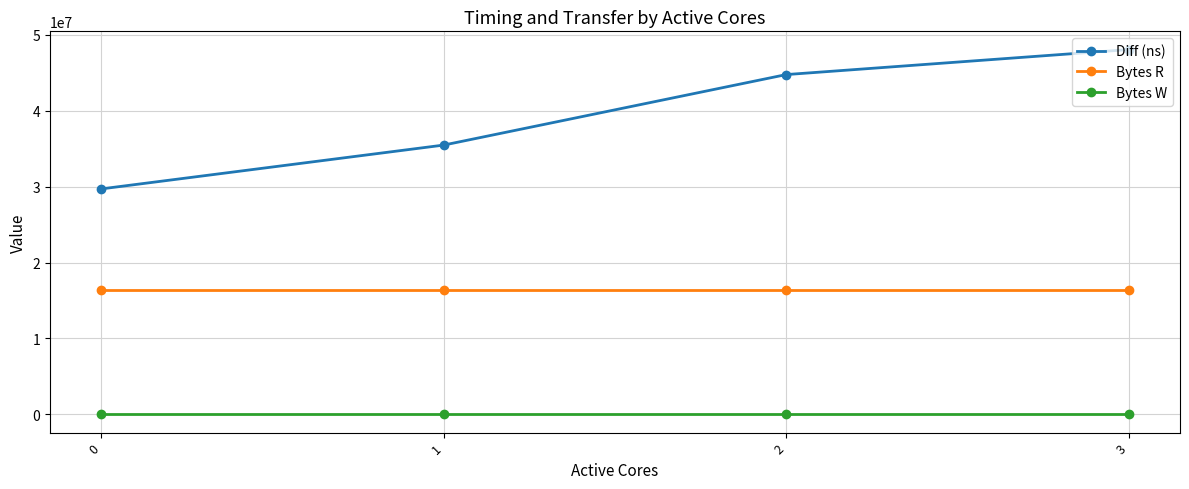

True or false: Bytes R and Bytes W intersect in this chart.

False